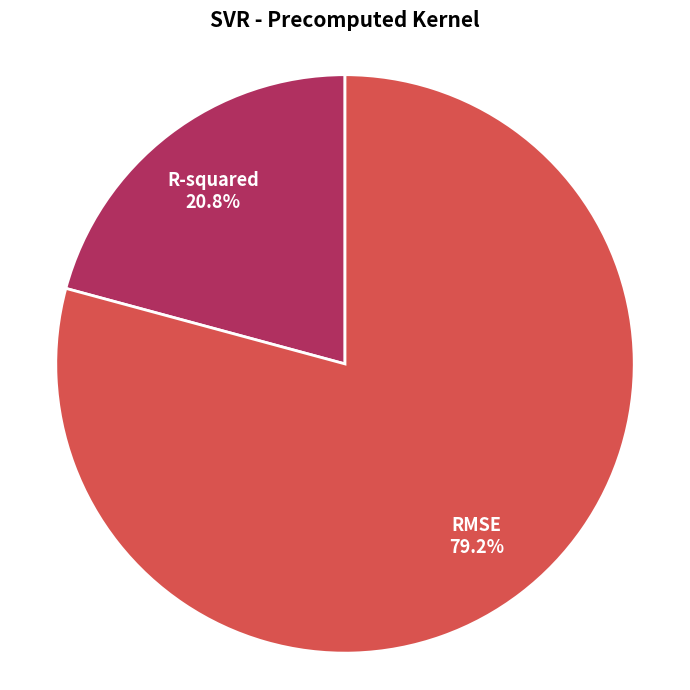

Is RMSE the majority of the pie?

Yes